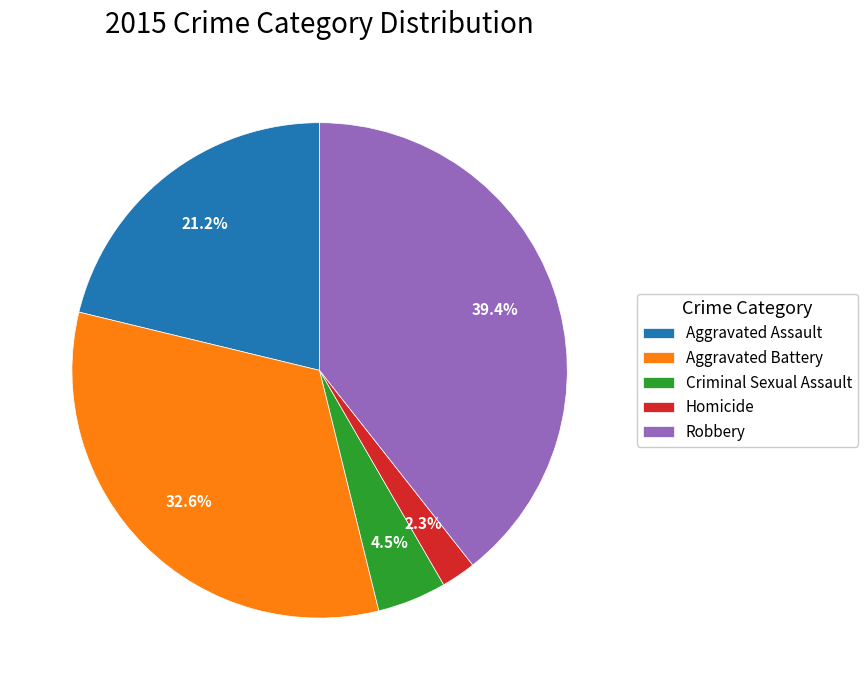

To the nearest percent, what is the combined percentage of Aggravated Assault and Criminal Sexual Assault?

26%